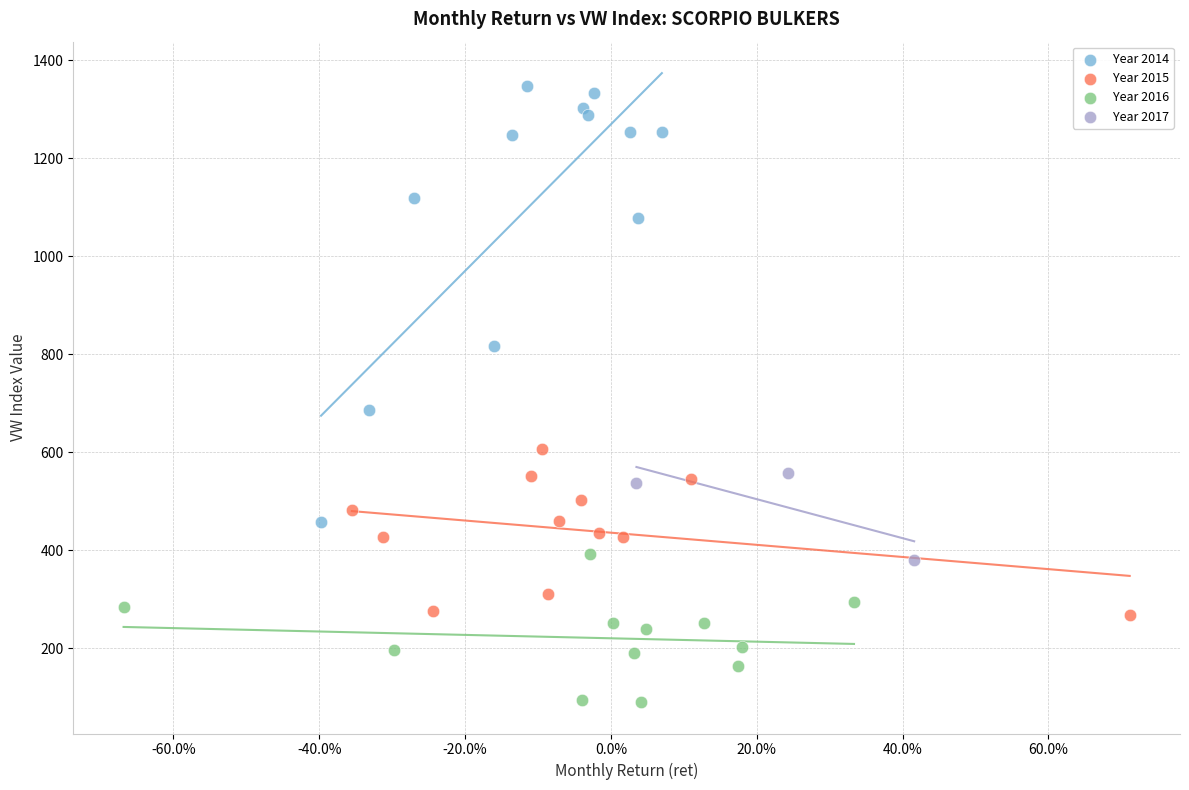

Which series has the widest spread of Y values?

Year 2014